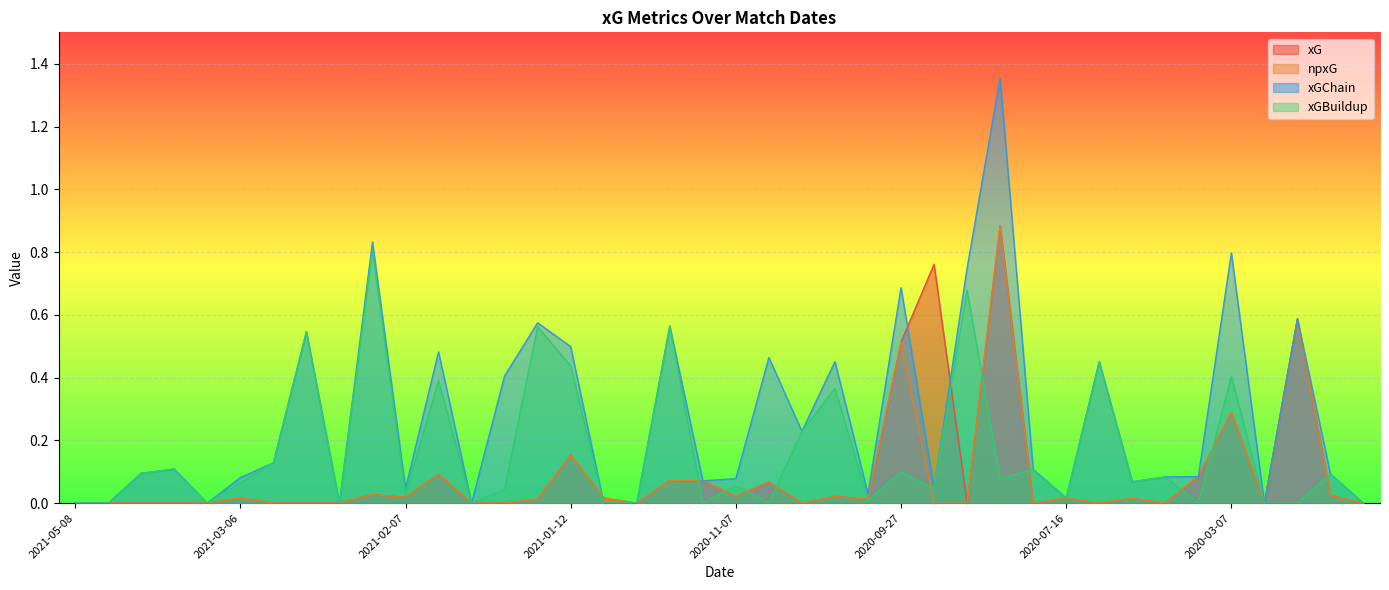

Reading left to right, transcribe all the data shown in this chart.

xG: 0.0	0.0	0.0	0.0	0.0	0.0	0.0	0.0	0.0	0.0	0.0	0.1	0.0	0.0	0.0	0.2	0.0	0.0	0.1	0.1	0.0	0.1	0.0	0.0	0.0	0.5	0.8	0.0	0.9	0.0	0.0	0.0	0.0	0.0	0.1	0.3	0.0	0.6	0.0	0.0
npxG: 0.0	0.0	0.0	0.0	0.0	0.0	0.0	0.0	0.0	0.0	0.0	0.1	0.0	0.0	0.0	0.2	0.0	0.0	0.1	0.1	0.0	0.1	0.0	0.0	0.0	0.5	0.0	0.0	0.9	0.0	0.0	0.0	0.0	0.0	0.1	0.3	0.0	0.6	0.0	0.0
xGChain: 0.0	0.0	0.1	0.1	0.0	0.1	0.1	0.5	0.0	0.8	0.0	0.5	0.0	0.4	0.6	0.5	0.0	0.0	0.6	0.1	0.1	0.5	0.2	0.5	0.0	0.7	0.0	0.7	1.4	0.1	0.0	0.5	0.1	0.1	0.1	0.8	0.0	0.6	0.1	0.0
xGBuildup: 0.0	0.0	0.1	0.1	0.0	0.1	0.1	0.5	0.0	0.8	0.0	0.4	0.0	0.0	0.6	0.4	0.0	0.0	0.6	0.0	0.1	0.0	0.2	0.4	0.0	0.1	0.0	0.7	0.1	0.1	0.0	0.5	0.1	0.1	0.0	0.4	0.0	0.0	0.1	0.0